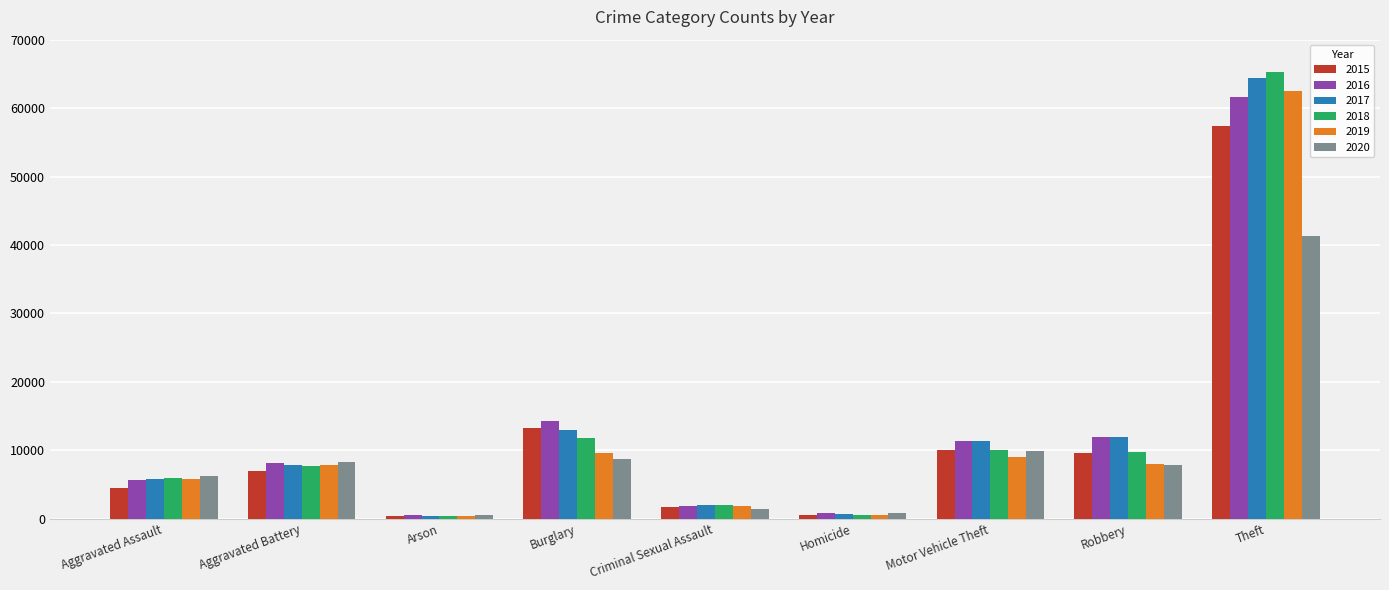

How many groups of bars are there?

9